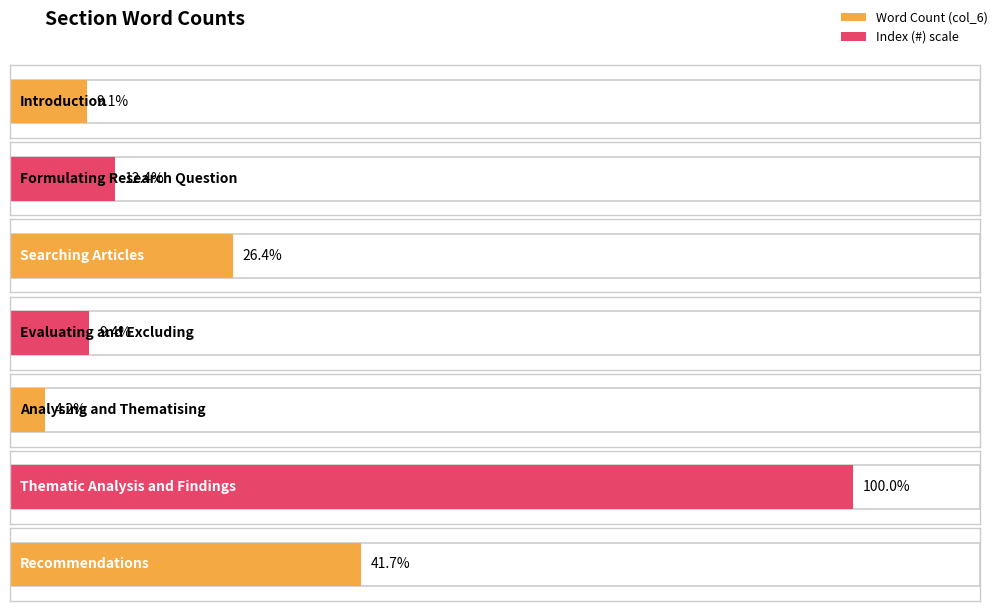

At how many categories does at least one series exceed 430?

2